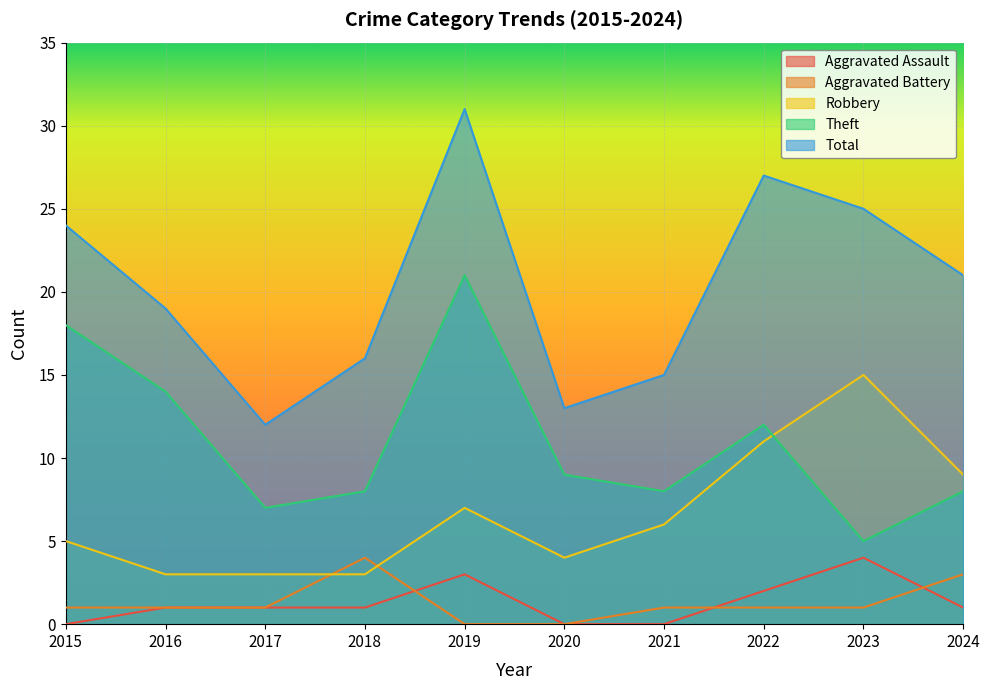

What is the difference between the Theft values at 2022 and 2016?

2